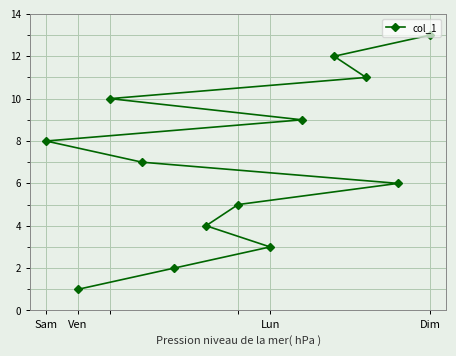

What is the difference between the maximum and minimum values?

12